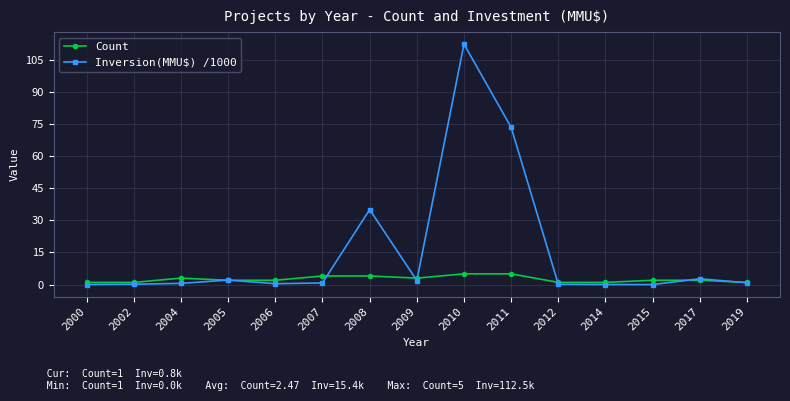

What is the lowest value of the Count series?

1.0